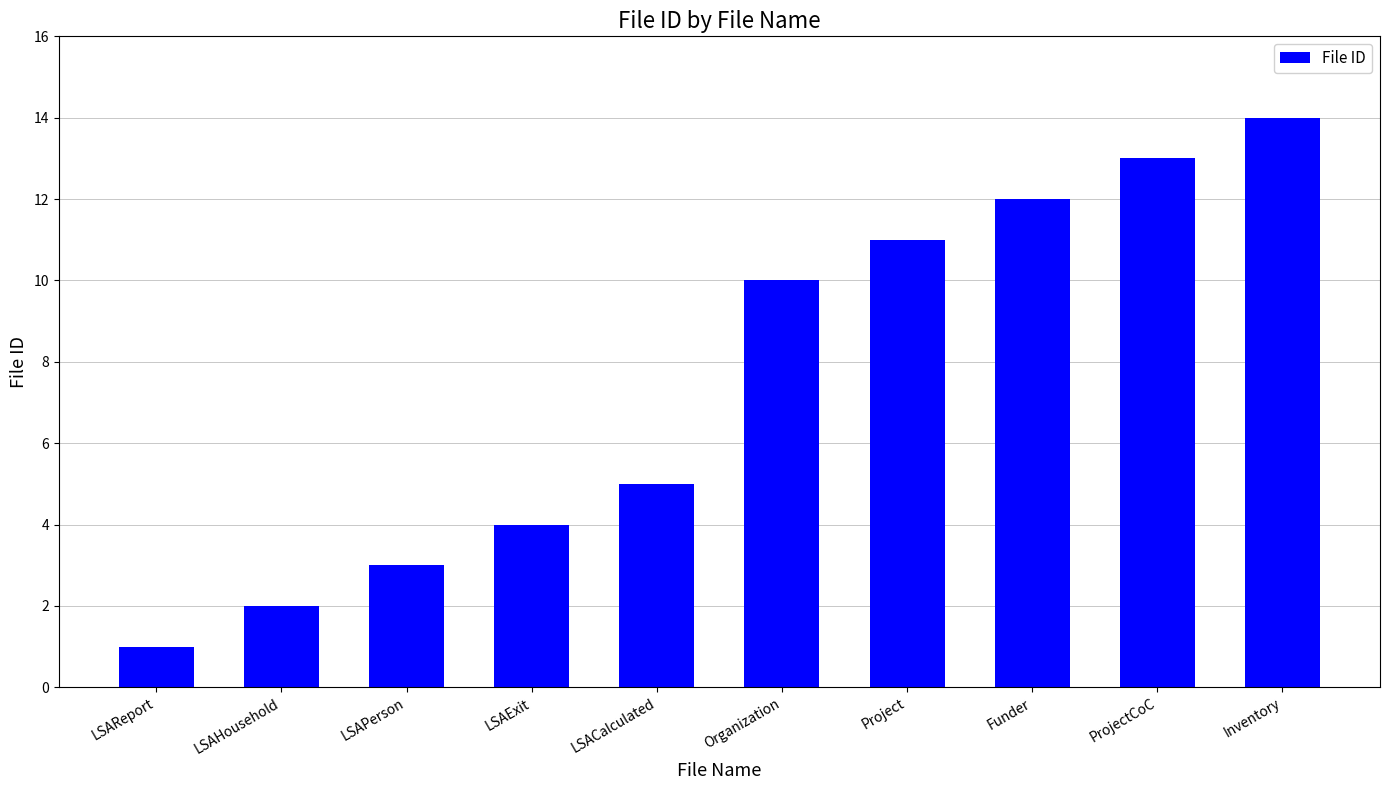

Reading left to right, transcribe all the data shown in this chart.

1	2	3	4	5	10	11	12	13	14